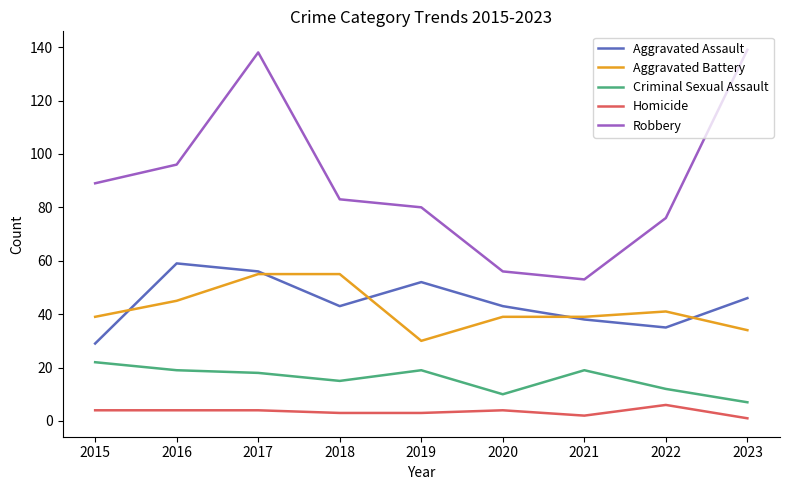

What is the difference between the second highest and minimum values in the Criminal Sexual Assault series?

12